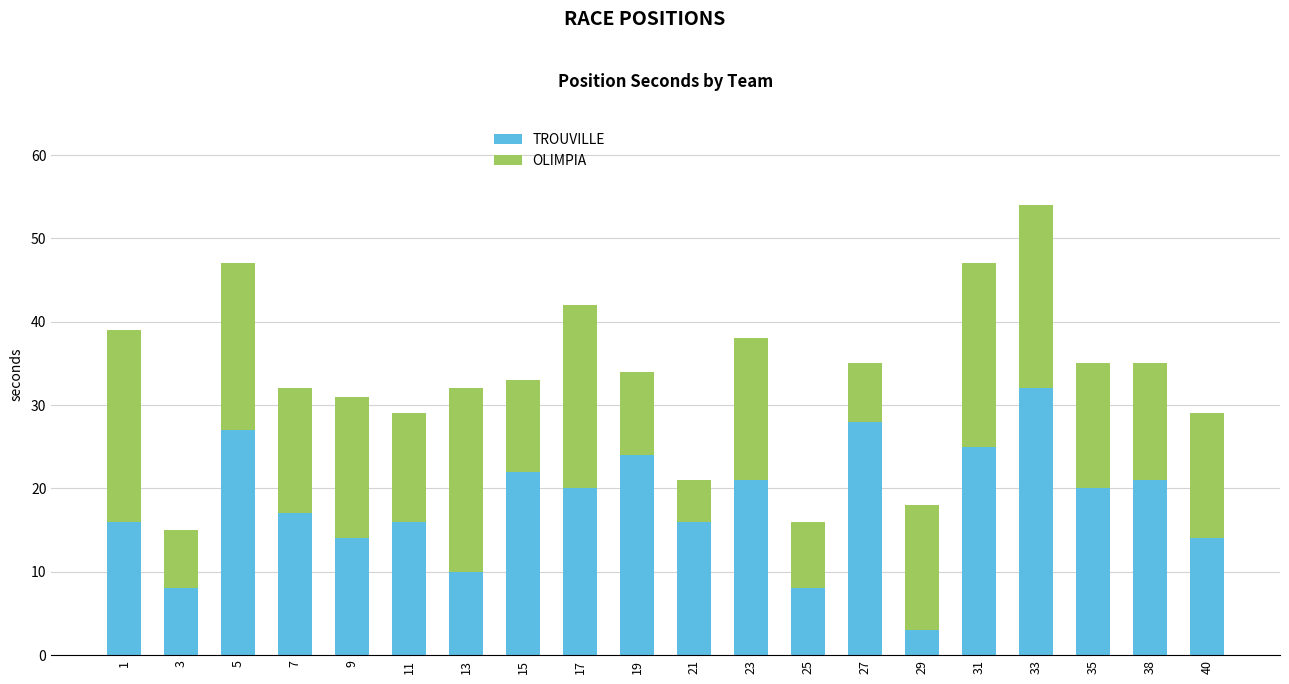

The TROUVILLE series shows 28 at 27. True or false?

True